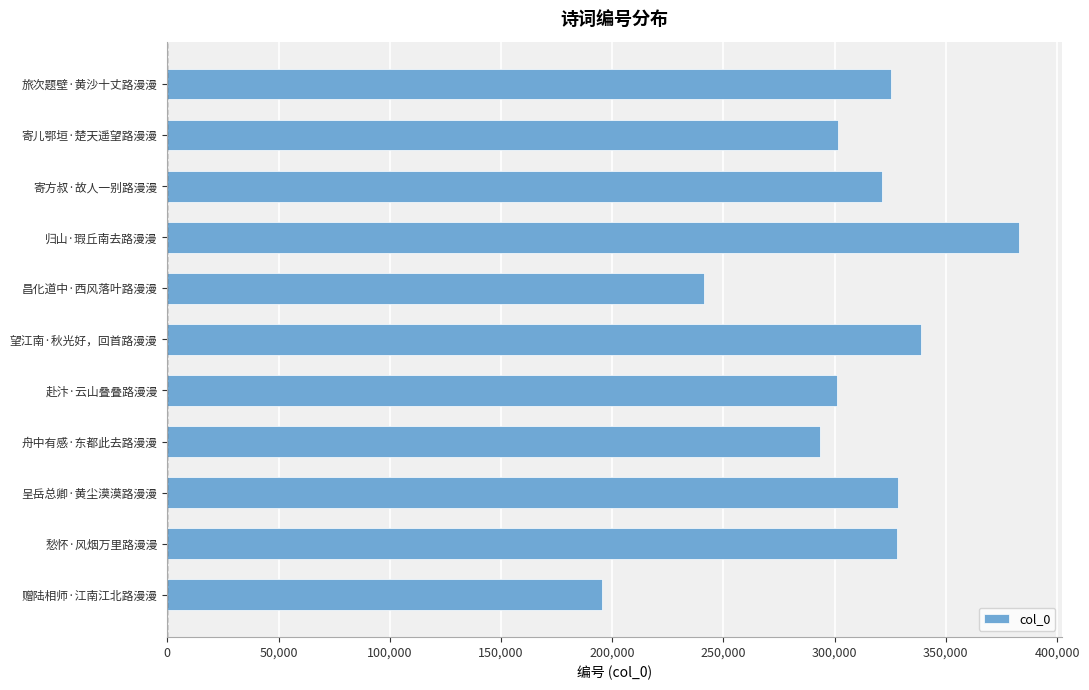

Where is the data nearest to the value 289136?

舟中有感·东都此去路漫漫